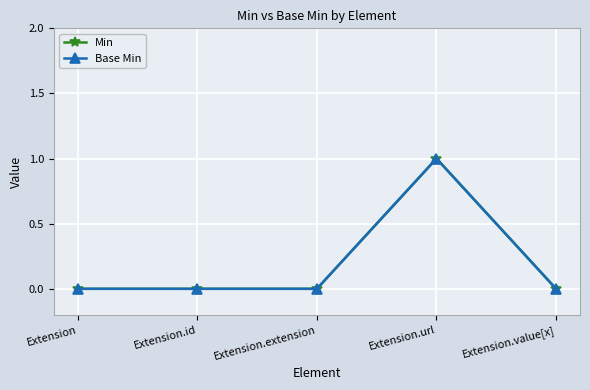

Reading left to right, list all the values displayed in this chart.

Min: Extension=0	Extension.id=0	Extension.extension=0	Extension.url=1	Extension.value[x]=0
Base Min: Extension=0	Extension.id=0	Extension.extension=0	Extension.url=1	Extension.value[x]=0